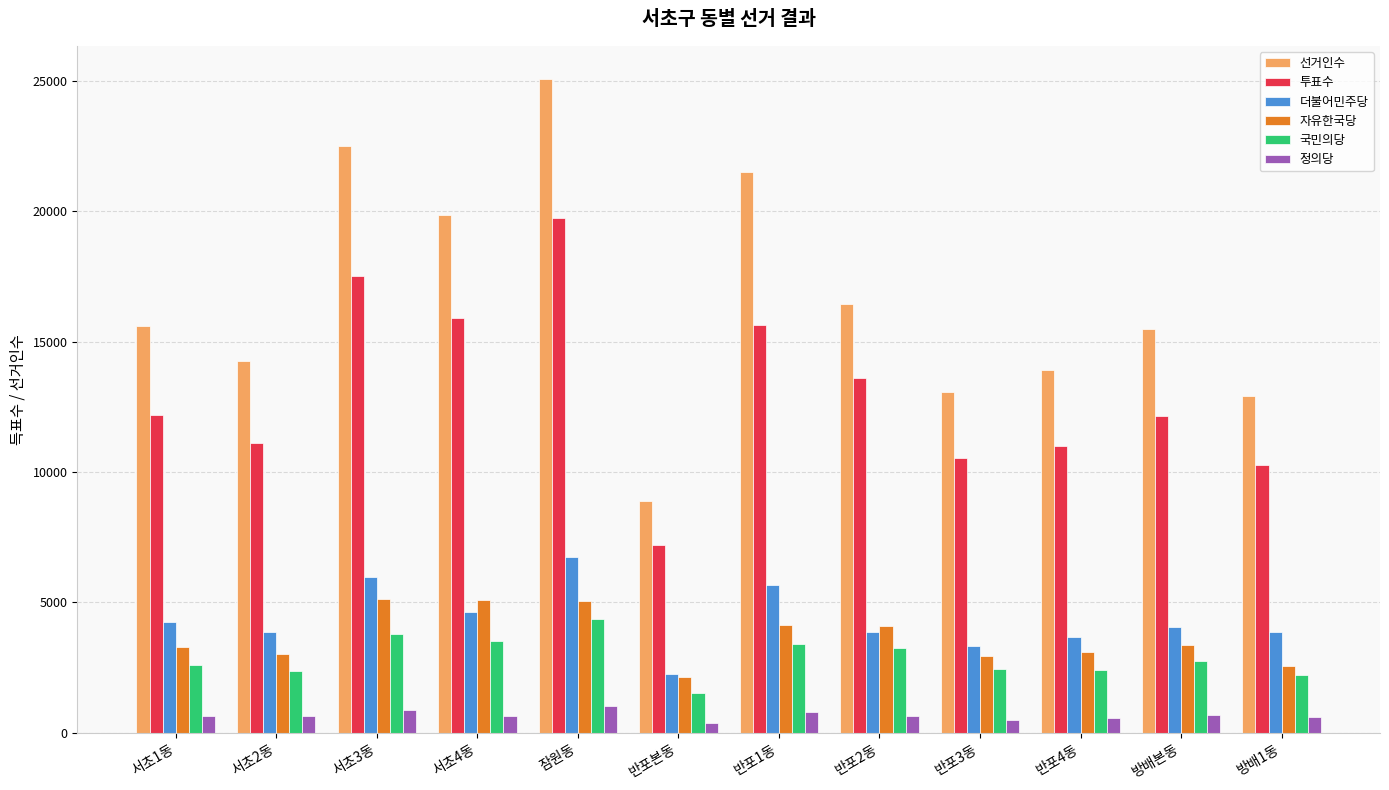

How many bars are there in total?

72